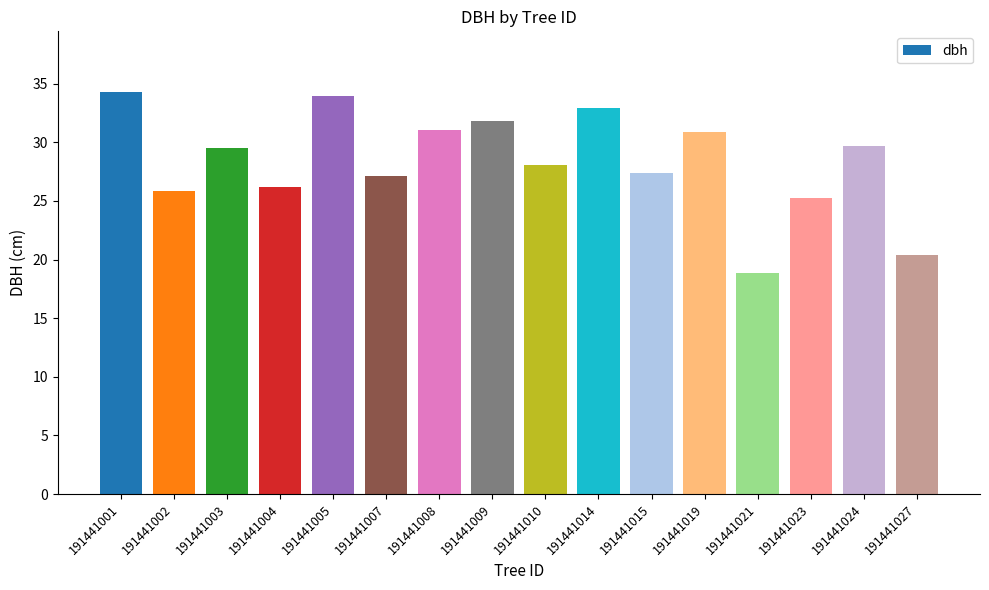

What is the change in value from 191441001 to 191441007?

-7.2